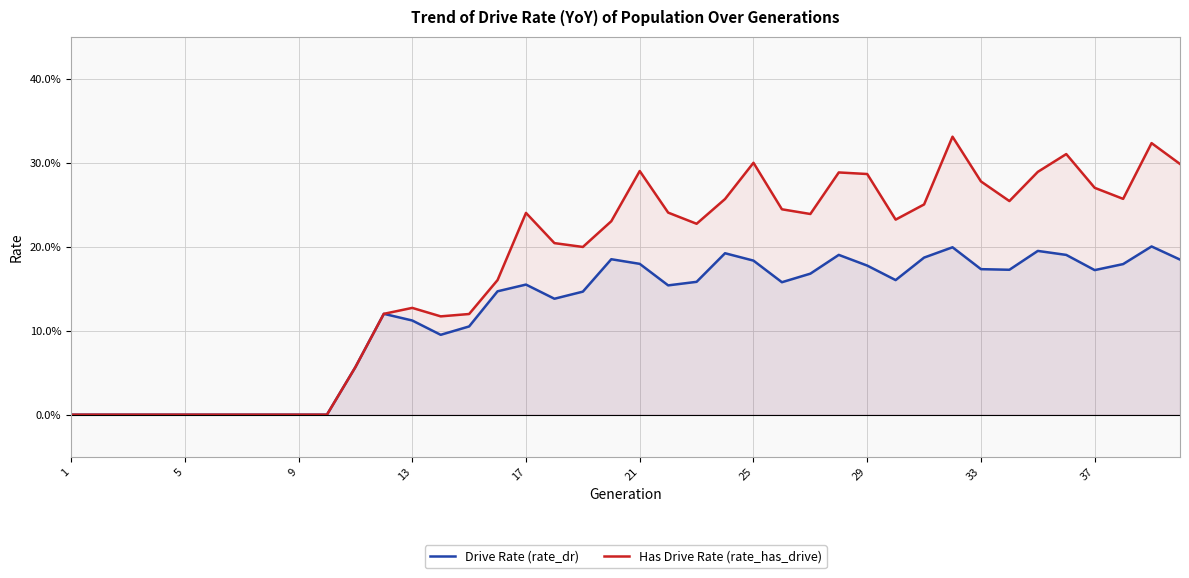

The Drive Rate (rate_dr) series shows 22.2 at 17. True or false?

False